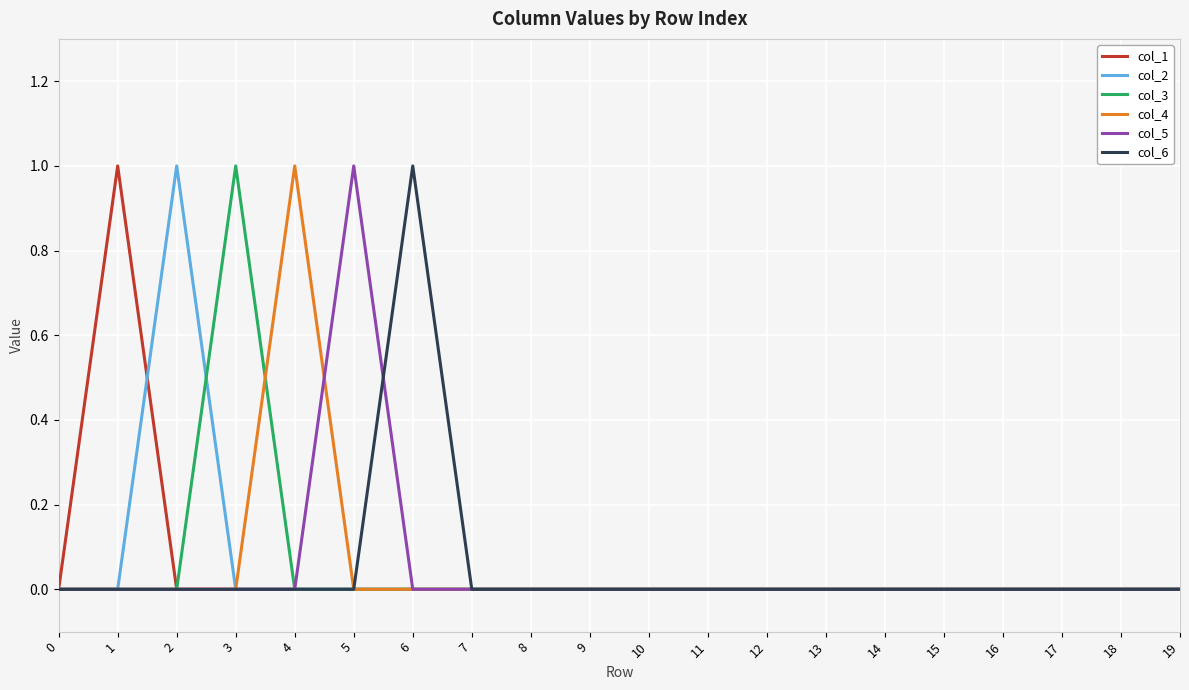

Count the col_4 values in the range 0 to 1.

20